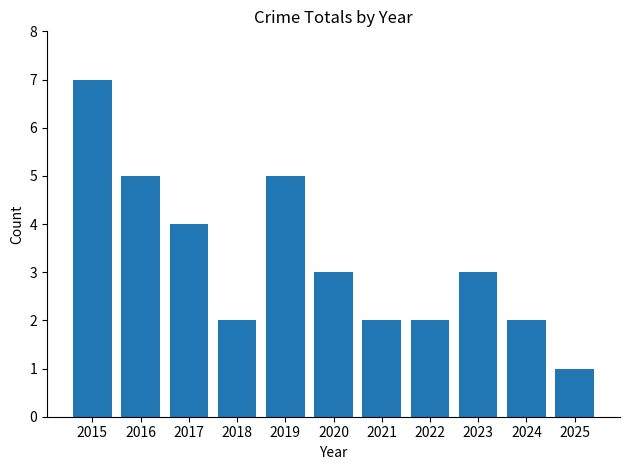

What is the value of the 11th bar from the left?

1